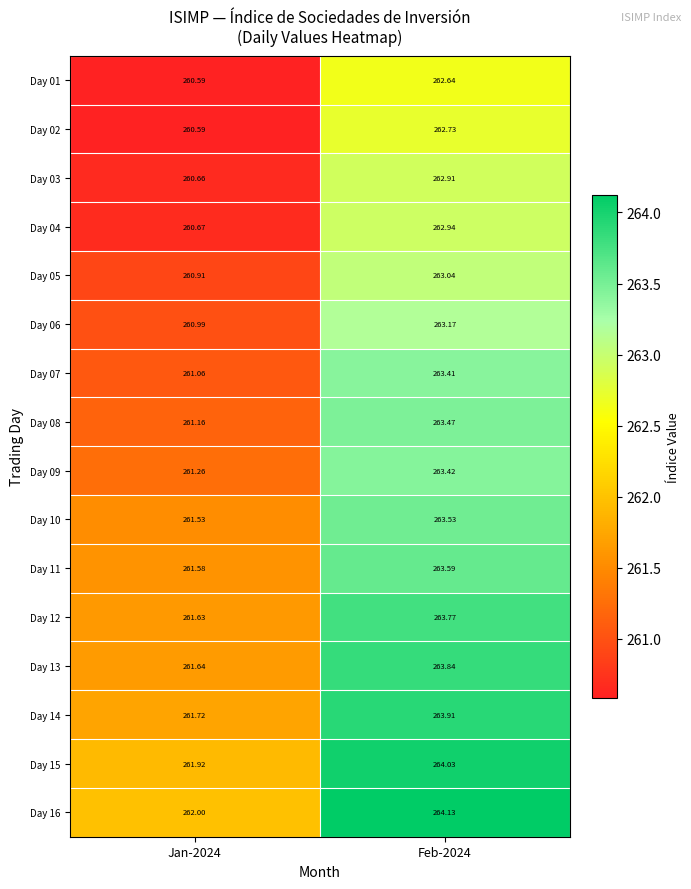

List the series in order of their peak value, lowest first.

Day 01, Day 02, Day 03, Day 04, Day 05, Day 06, Day 07, Day 09, Day 08, Day 10, Day 11, Day 12, Day 13, Day 14, Day 15, Day 16